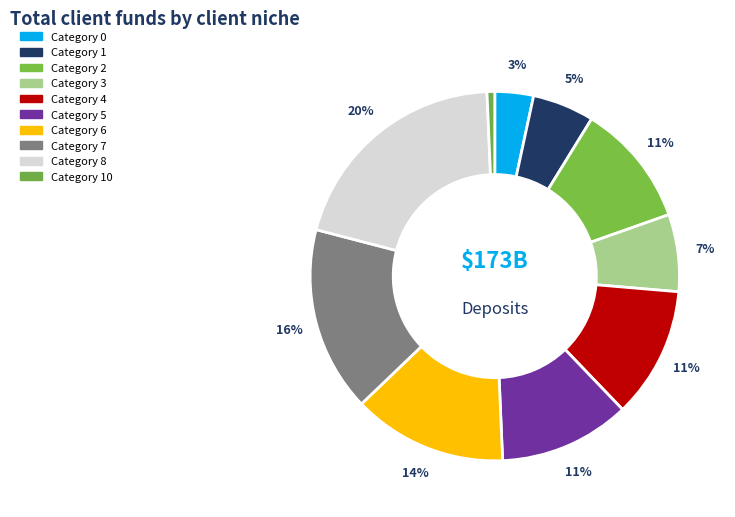

Which slice is the largest?

8